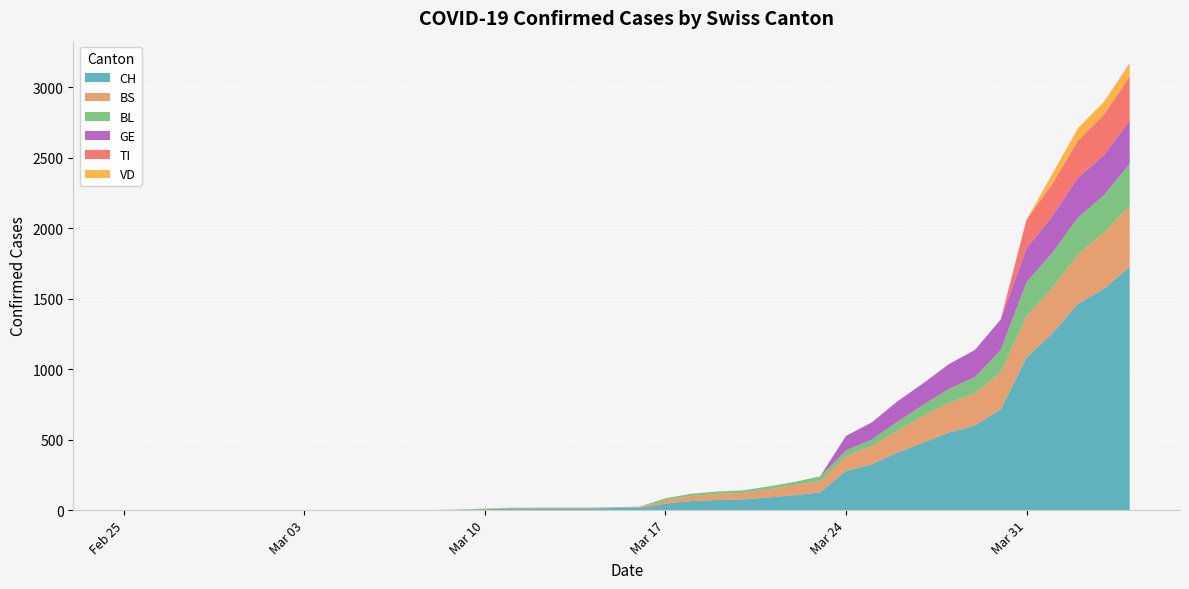

Reading right to left, extract all data points from this chart.

CH: 1725	1570	1464	1253	1082	715	600	550	480	408	326	278	126	106	90	76	72	64	46	16	15	12	12	12	11	7	3	1	1	1	0	0	0	0	0	0	0	0	0	0
BS: 434	397	350	323	292	263	228	211	191	155	128	105	78	73	57	46	44	36	25	4	0	4	4	4	4	0	0	0	0	0	0	0	0	0	0	0	0	0	0	0
BL: 298	266	262	249	242	158	115	100	76	65	46	40	35	21	21	18	16	16	13	5	5	2	2	2	2	2	1	0	0	0	0	0	0	0	0	0	0	0	0	0
GE: 305	284	283	260	241	216	193	175	153	144	122	103	0	0	0	0	0	0	0	0	0	0	0	0	0	0	0	0	0	0	0	0	0	0	0	0	0	0	0	0
TI: 314	287	263	229	202	0	0	0	0	0	0	0	0	0	0	0	0	0	0	0	0	0	0	0	0	0	0	0	0	0	0	0	0	0	0	0	0	0	0	0
VD: 95	91	88	70	0	0	0	0	0	0	0	0	0	0	0	0	0	0	0	0	0	0	0	0	0	3	0	0	0	0	0	0	0	0	0	0	0	0	0	0